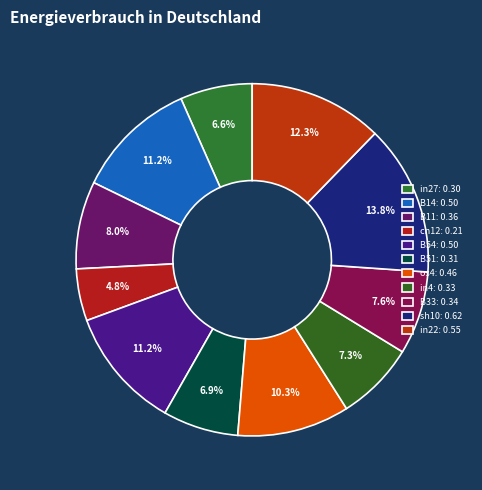

Is it true that in4 is 1% of the pie?

False